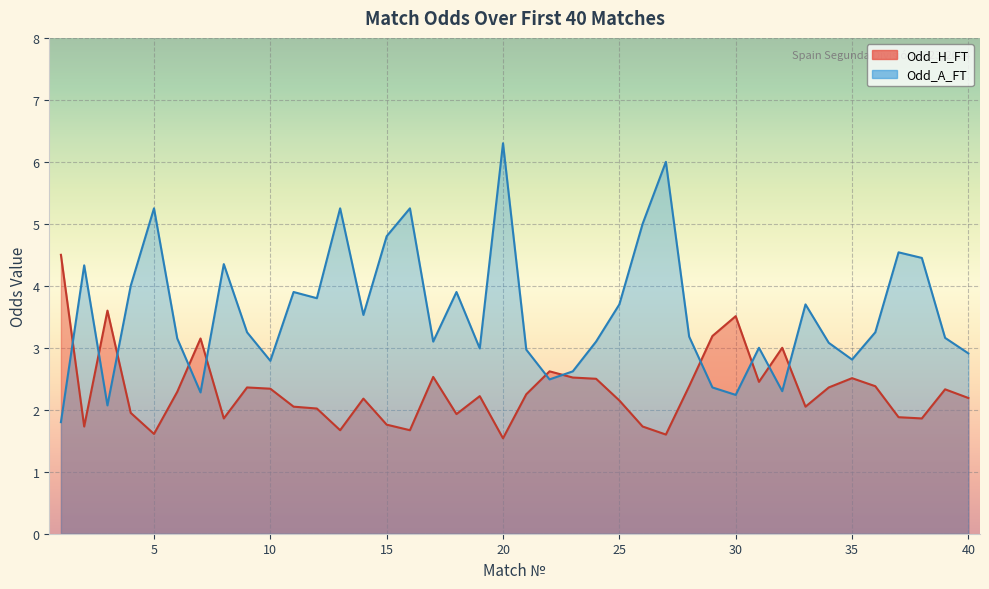

How many intersections are there between Odd_H_FT and Odd_A_FT?

11